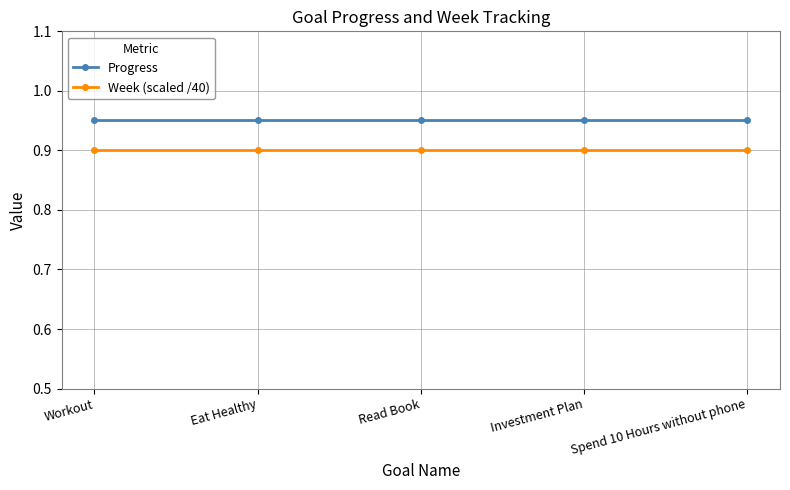

What is the sum of the Progress values at Eat Healthy and Workout?

1.9